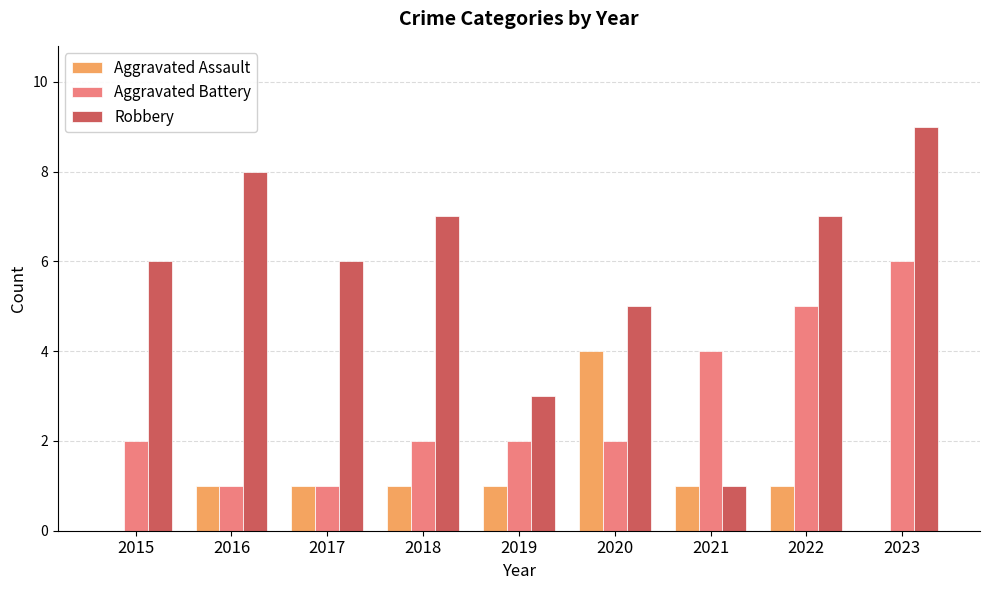

Does the chart contain stacked bars?

No